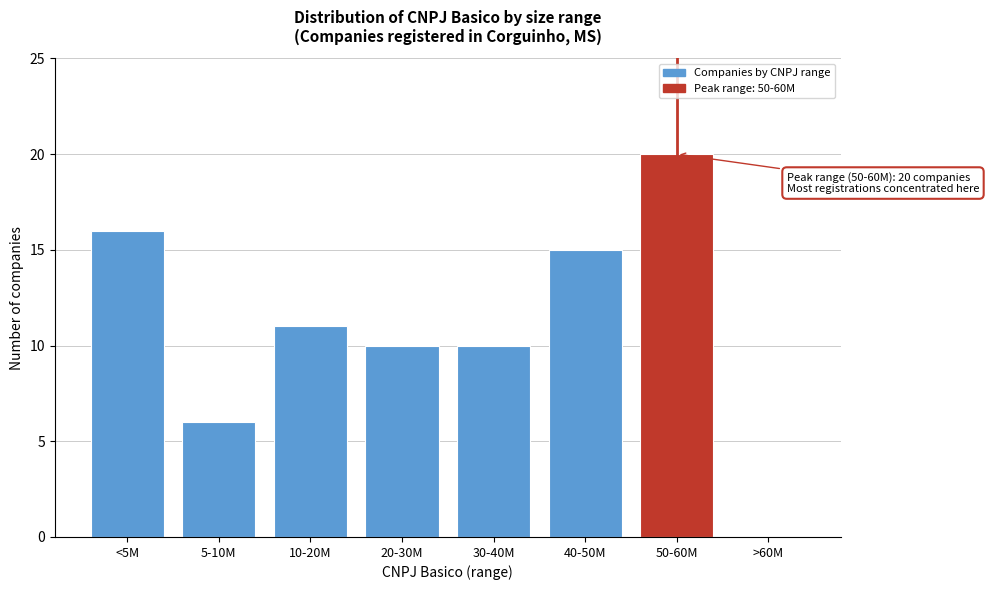

At which category does the chart reach its peak across all series?

50-60M